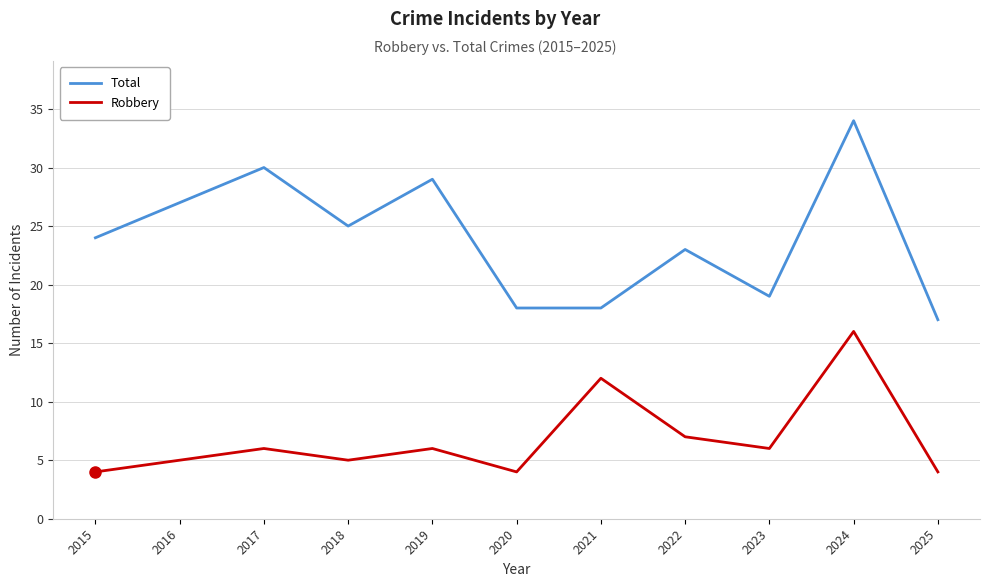

True or false: Total has a value of 18 at 2020.

True